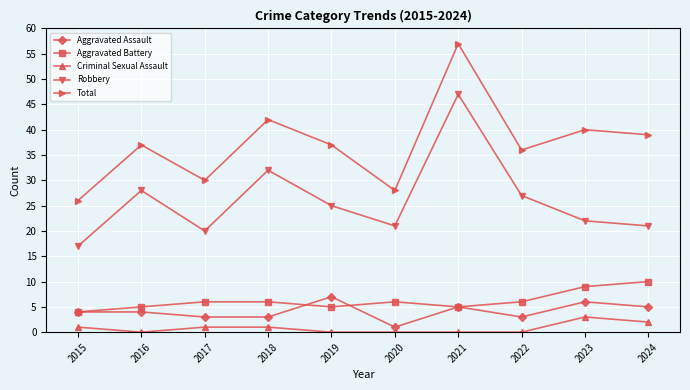

The Criminal Sexual Assault series shows 1 at 2018. True or false?

True